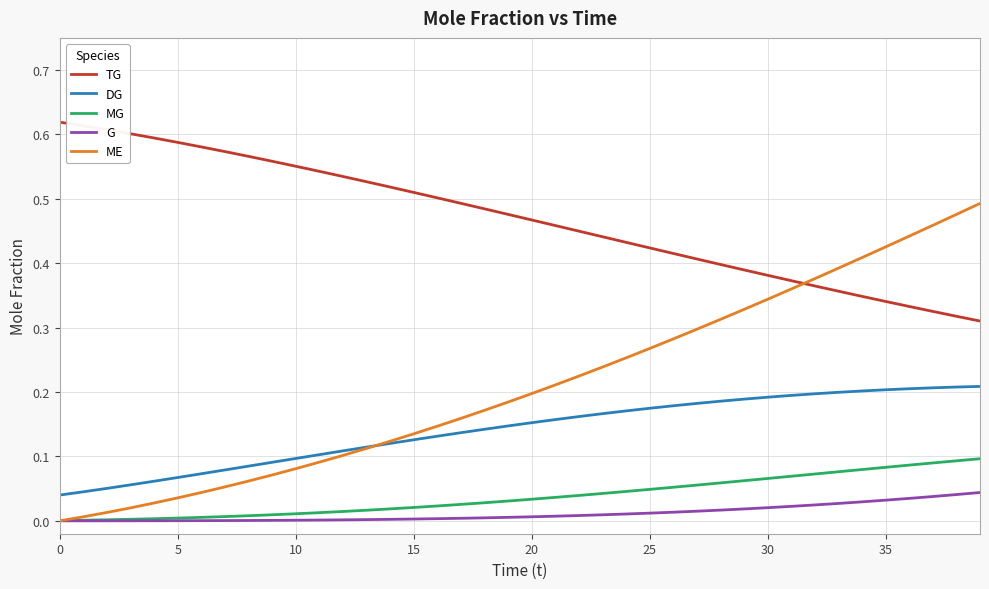

Which series has the widest spread of values?

ME